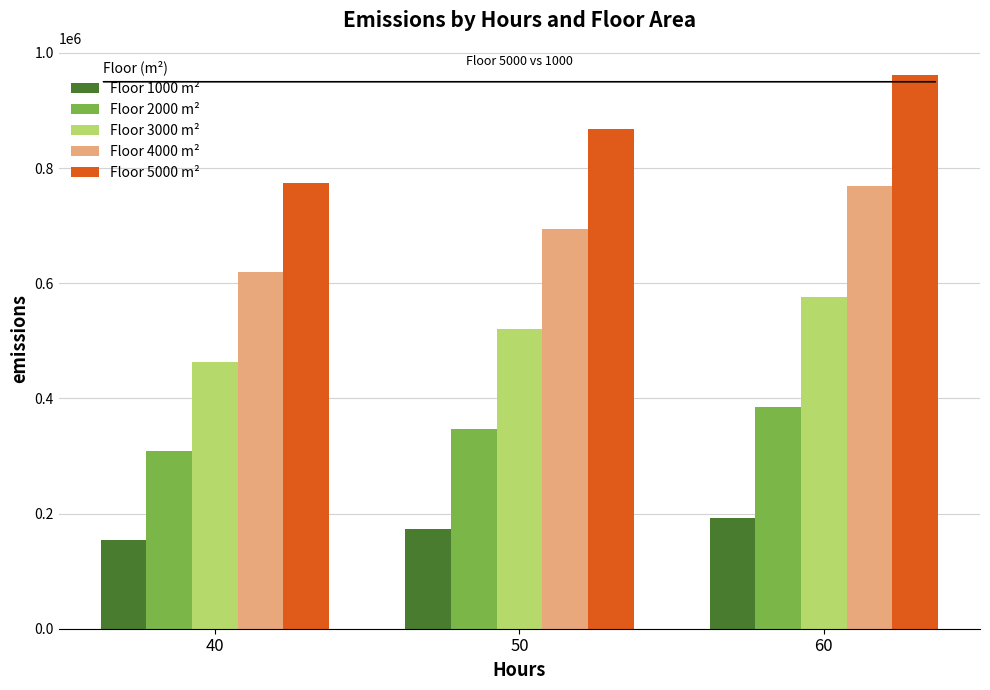

Between 40 and 60, which series saw the biggest shift?

Floor 5000 m²